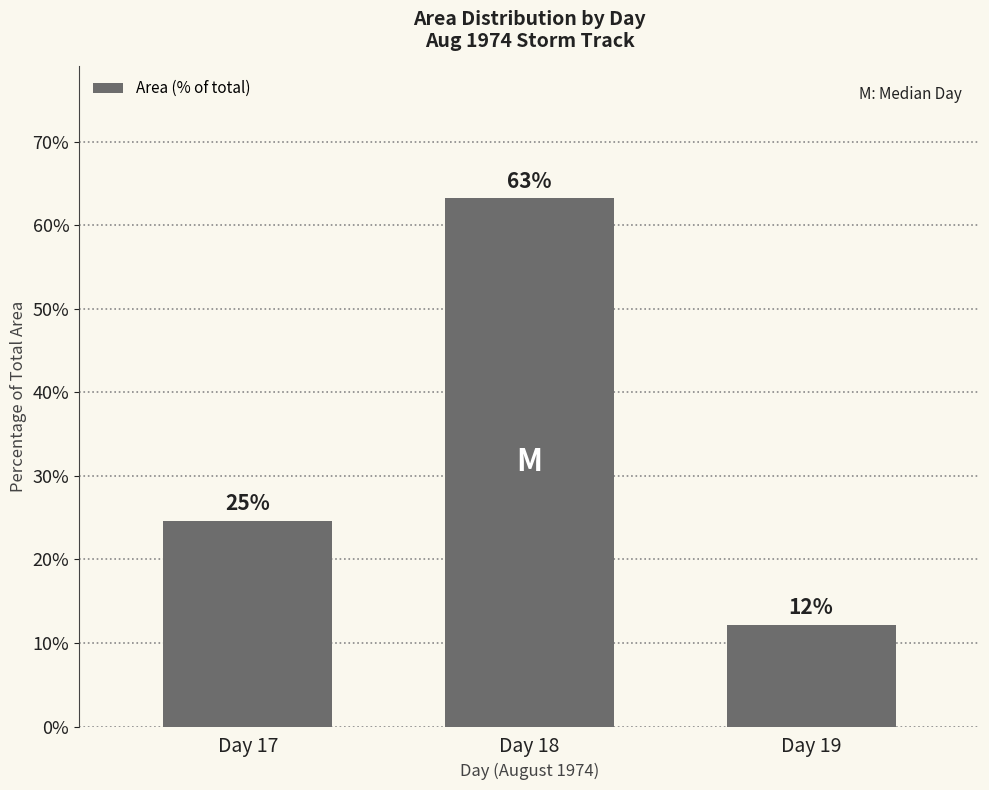

True or false: the data shows 24.7 at Day 17.

True